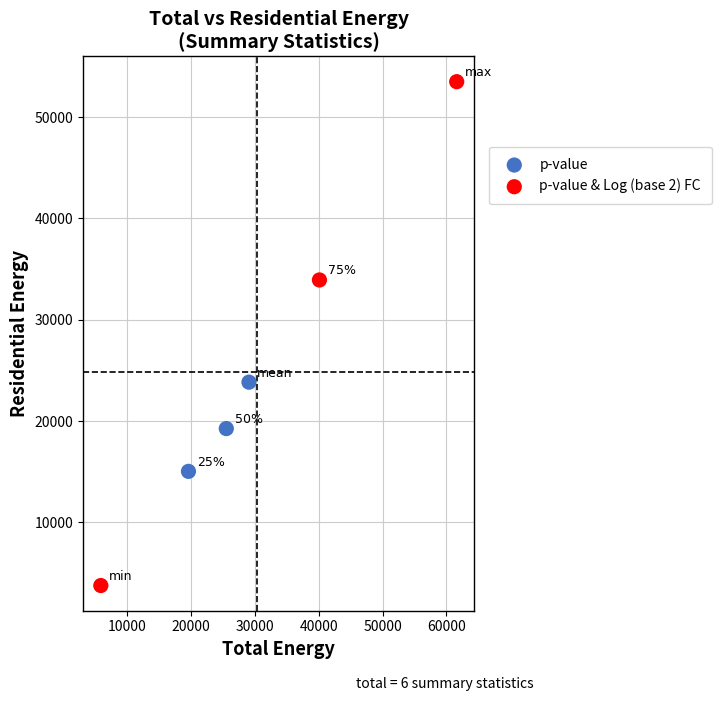

Which series reaches the minimum Y coordinate?

p-value & Log (base 2) FC